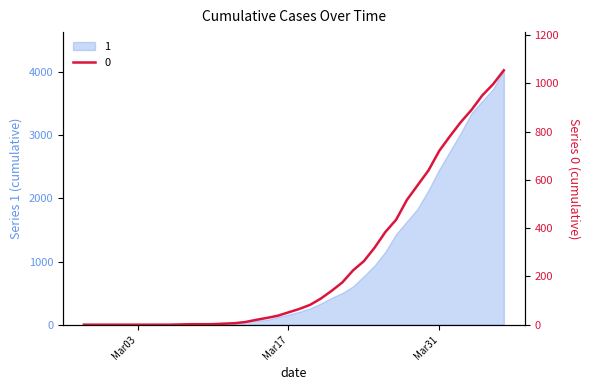

True or false: 1 and 0 intersect in this chart.

False